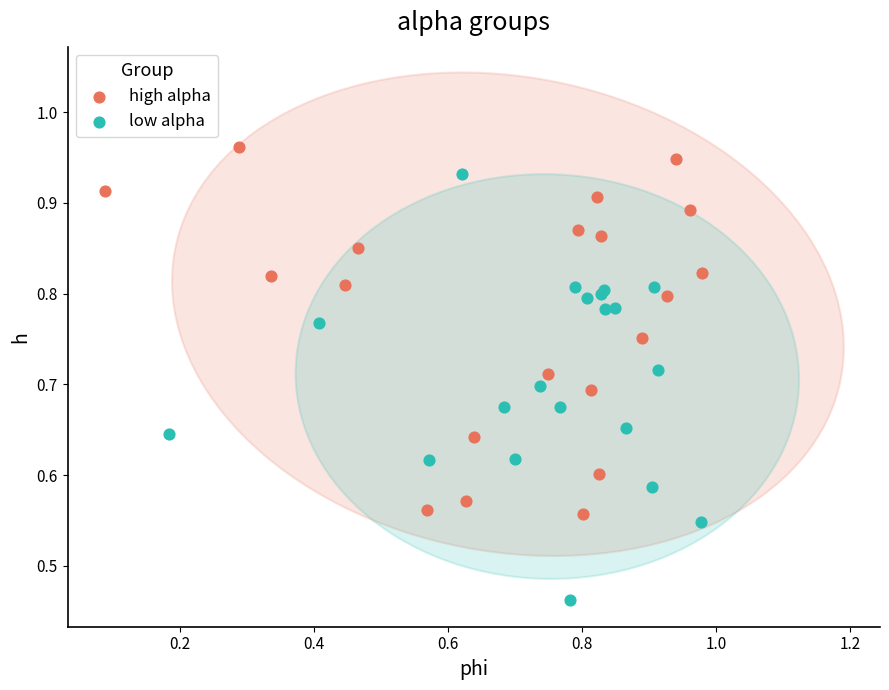

Which series contains the highest Y value?

high alpha